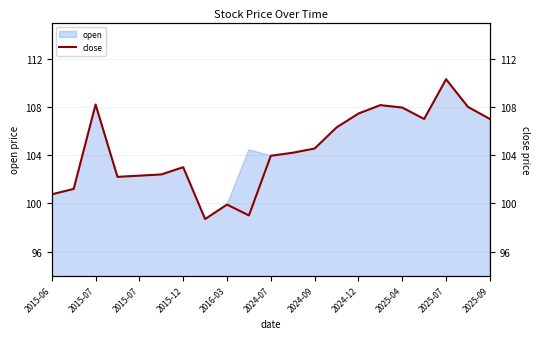

The value at 2015-12 is 51.7. True or false?

False